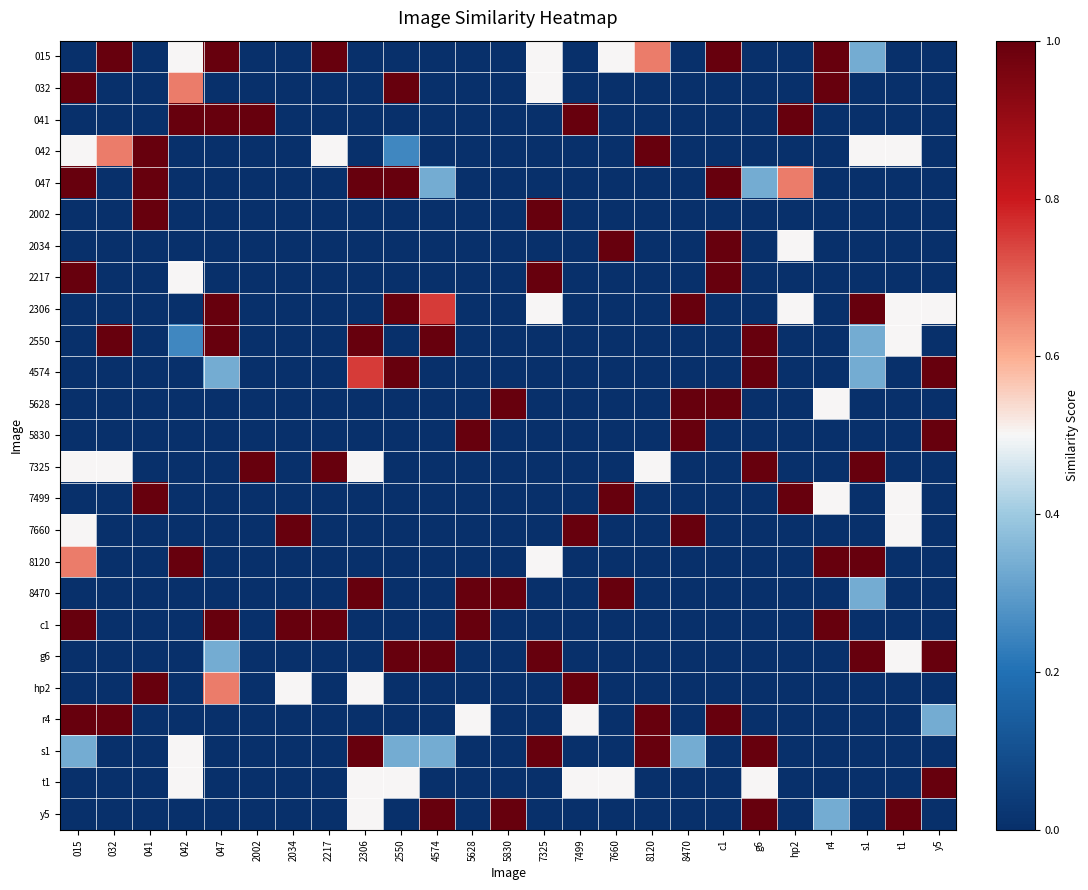

Between s1 and 5830, which is larger?

s1